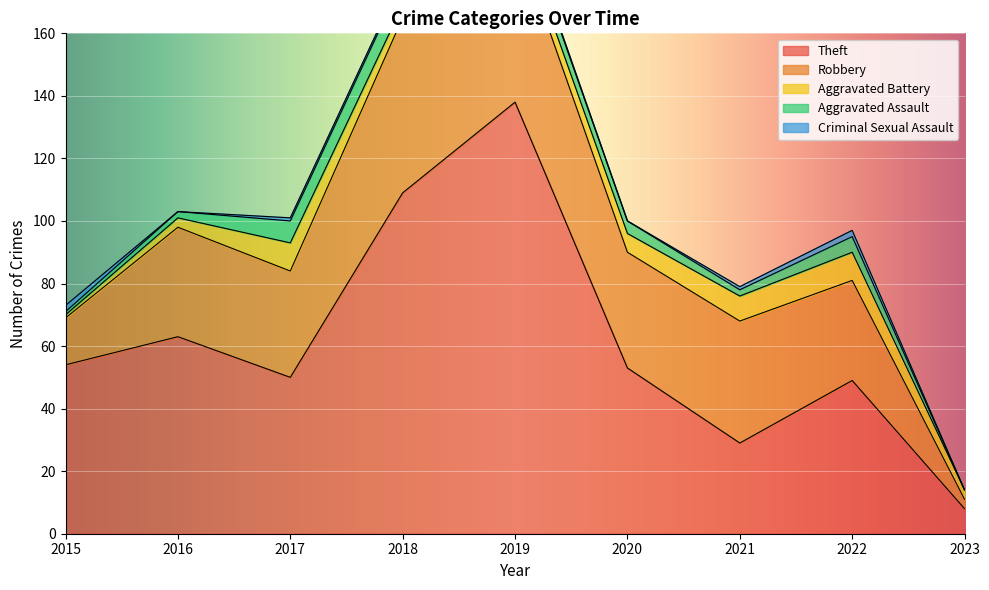

Reading left to right, extract all data points from this chart.

Theft: 54	63	50	109	138	53	29	49	8
Robbery: 15	35	34	56	54	37	39	32	3
Aggravated Battery: 1	3	9	4	5	6	8	9	3
Aggravated Assault: 1	2	7	8	5	4	2	5	0
Criminal Sexual Assault: 2	0	1	1	1	0	1	2	0